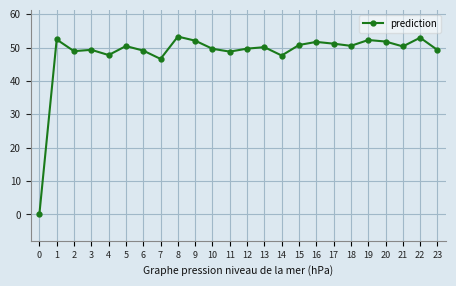

At which label is the value closest to 26?

7